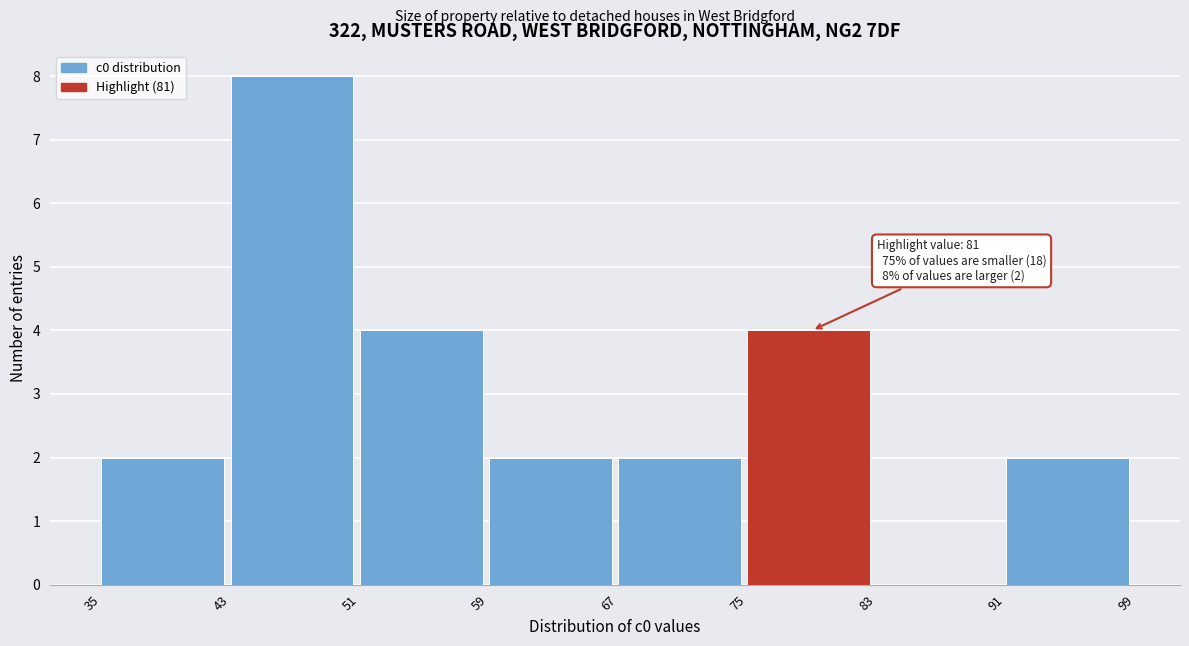

Over which range of the x-axis is the bar tallest?

43 to 51